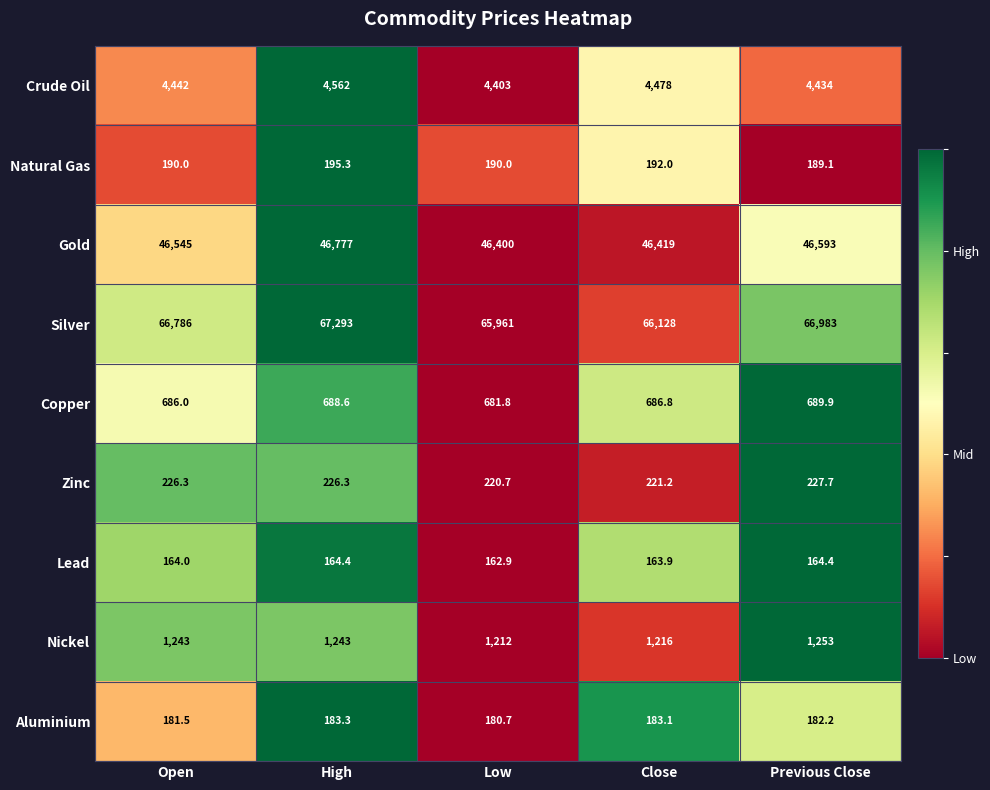

What is the lowest value of the Gold series?

46400.0